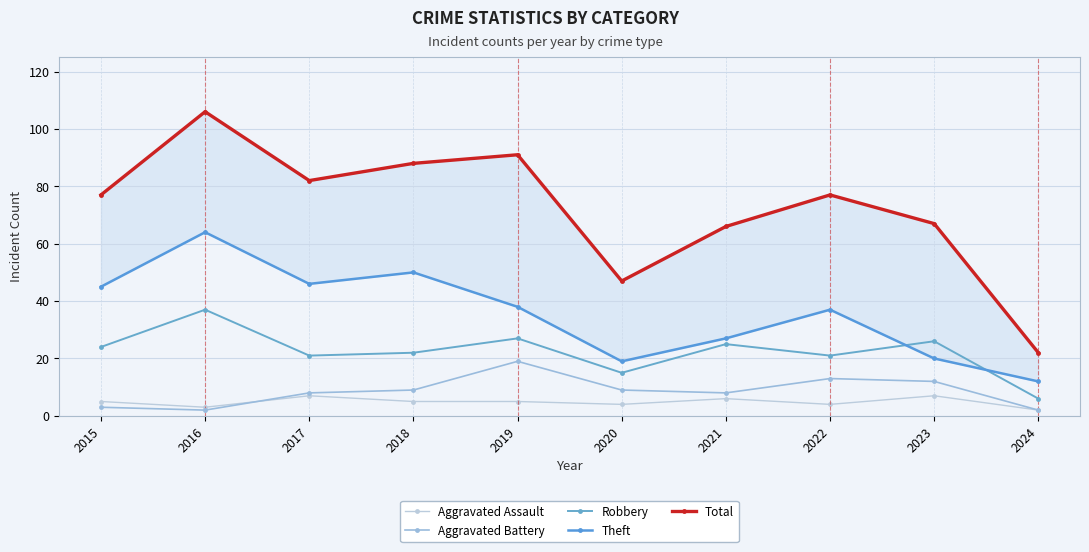

Reading right to left, extract all data points from this chart.

Aggravated Assault: 2024=2	2023=7	2022=4	2021=6	2020=4	2019=5	2018=5	2017=7	2016=3	2015=5
Aggravated Battery: 2024=2	2023=12	2022=13	2021=8	2020=9	2019=19	2018=9	2017=8	2016=2	2015=3
Robbery: 2024=6	2023=26	2022=21	2021=25	2020=15	2019=27	2018=22	2017=21	2016=37	2015=24
Theft: 2024=12	2023=20	2022=37	2021=27	2020=19	2019=38	2018=50	2017=46	2016=64	2015=45
Total: 2024=22	2023=67	2022=77	2021=66	2020=47	2019=91	2018=88	2017=82	2016=106	2015=77